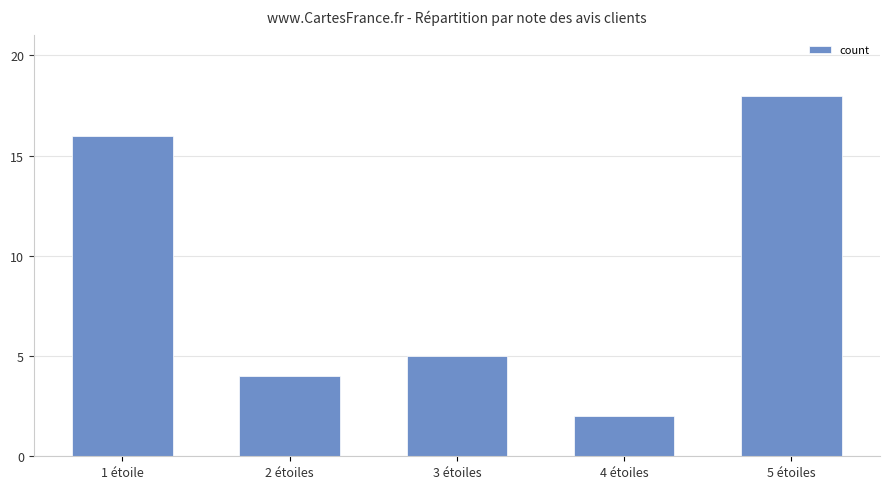

What value does the data have at 3 étoiles?

5